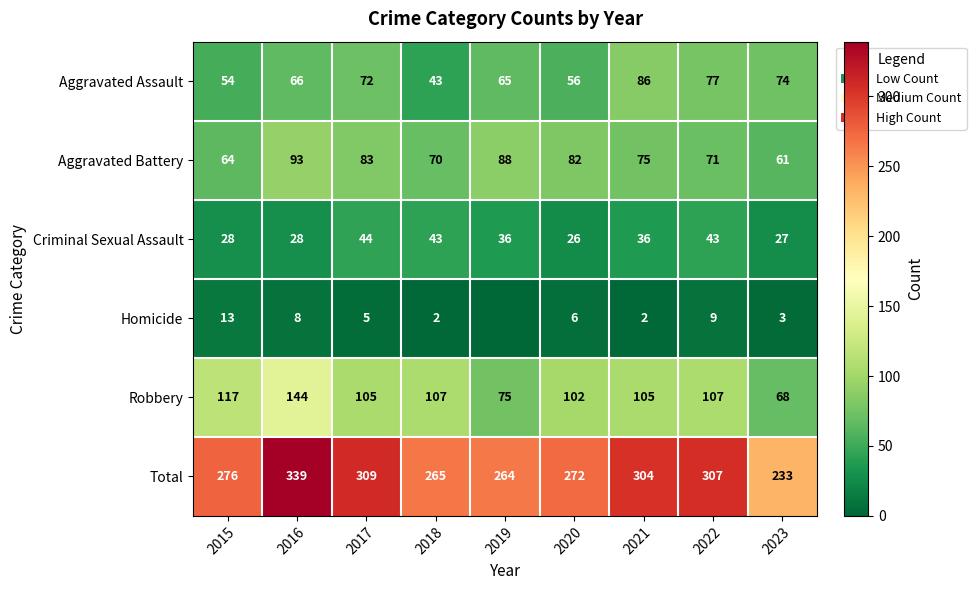

What is the highest value of the Aggravated Battery series?

93